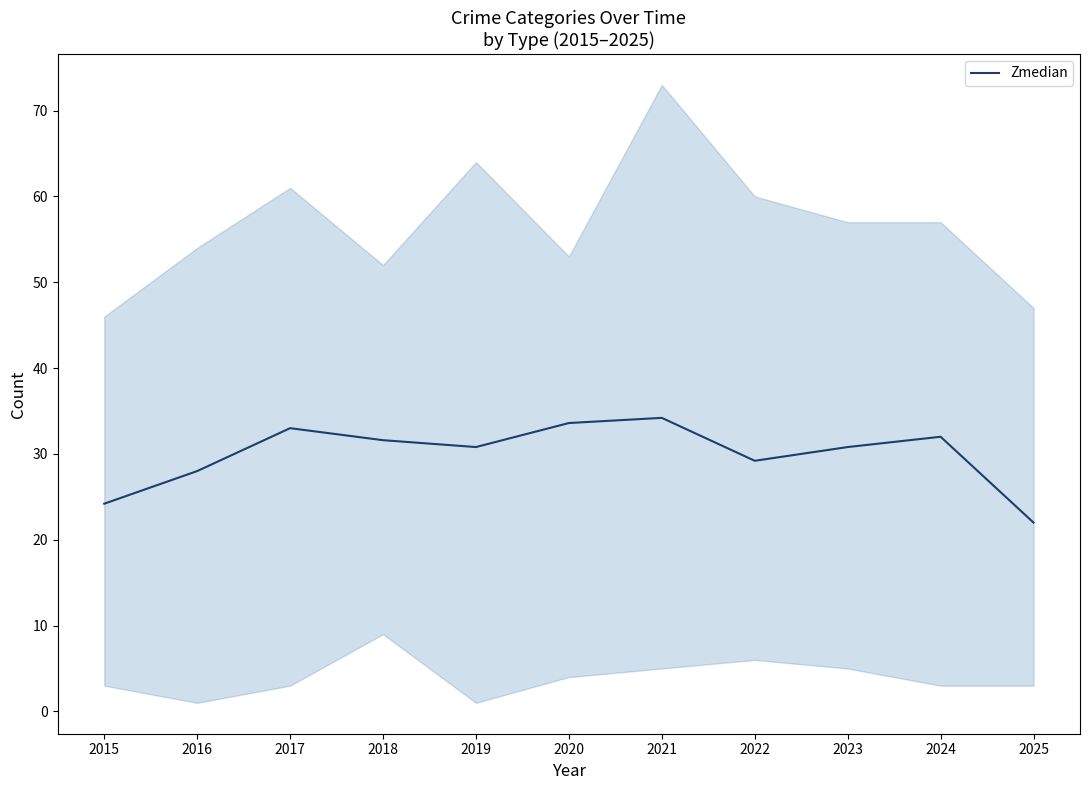

True or false: the data shows 20.3 at 2022.

False